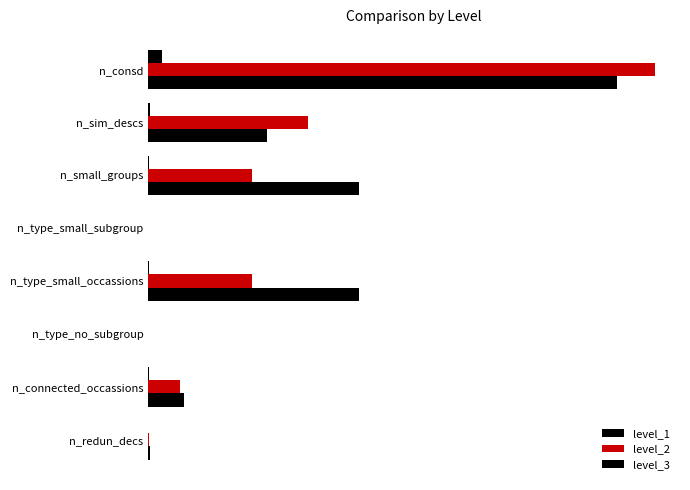

Rank the series by their maximum value, from lowest to highest.

level_1, level_3, level_2